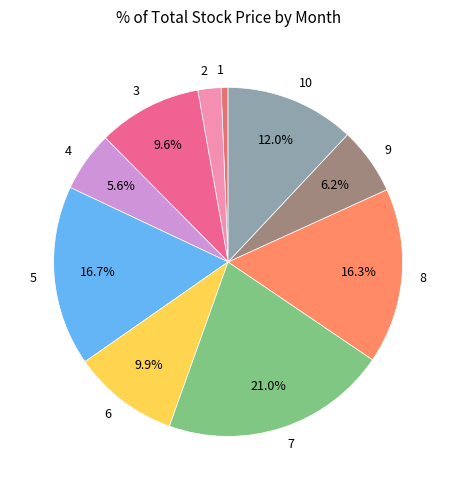

Between 3 and 5, which is larger?

5